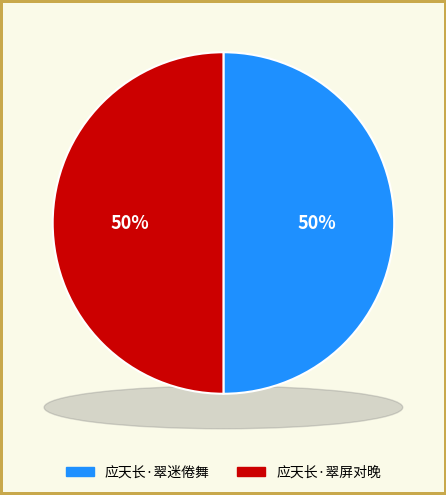

How much of the chart is everything except 应天长·翠迷倦舞?

50.0%